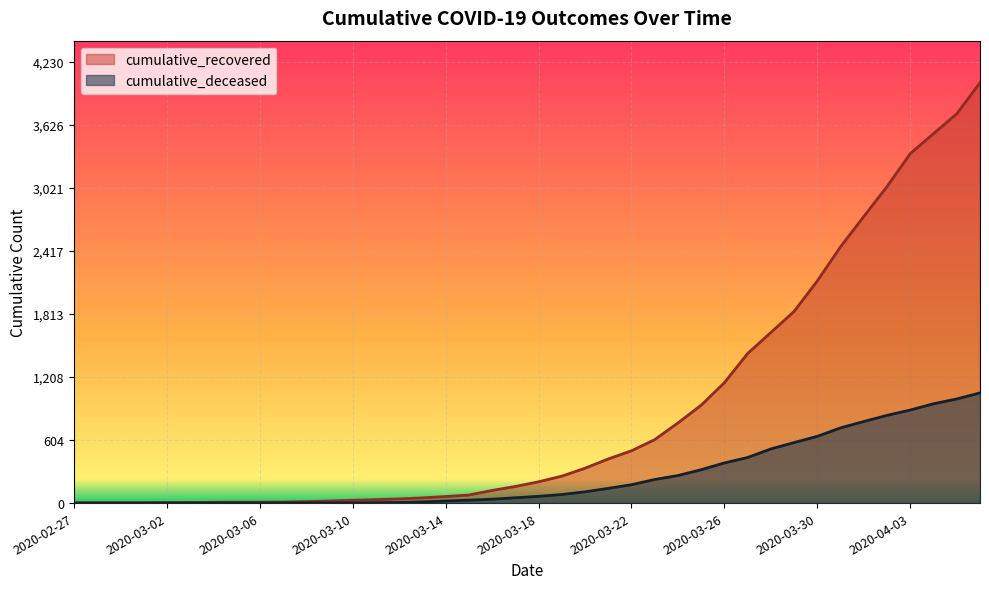

Where does the cumulative_deceased series first go above 65?

2020-03-19